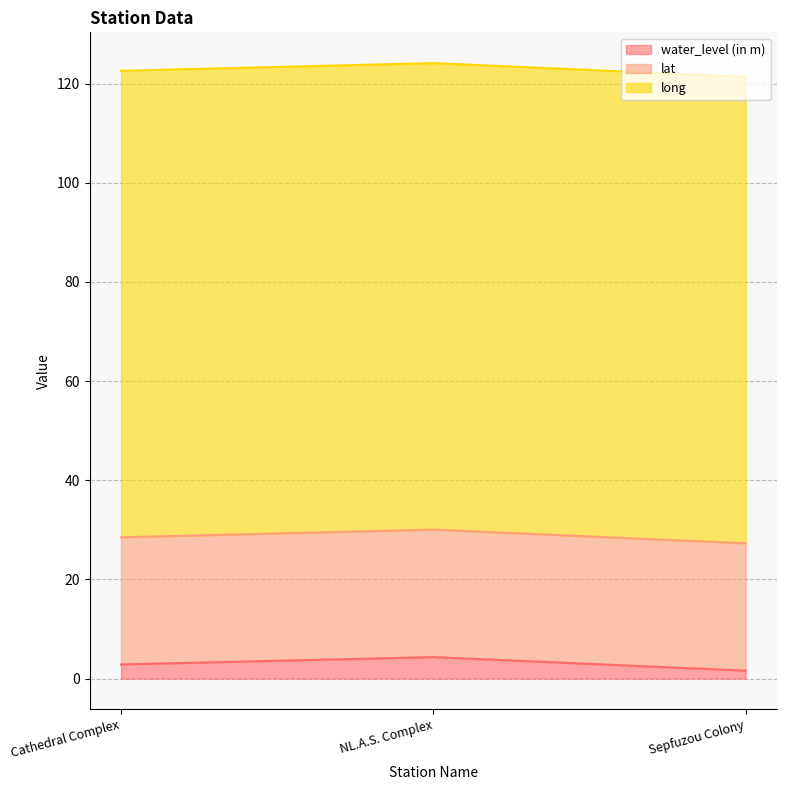

What is the maximum value for water_level (in m)?

4.3